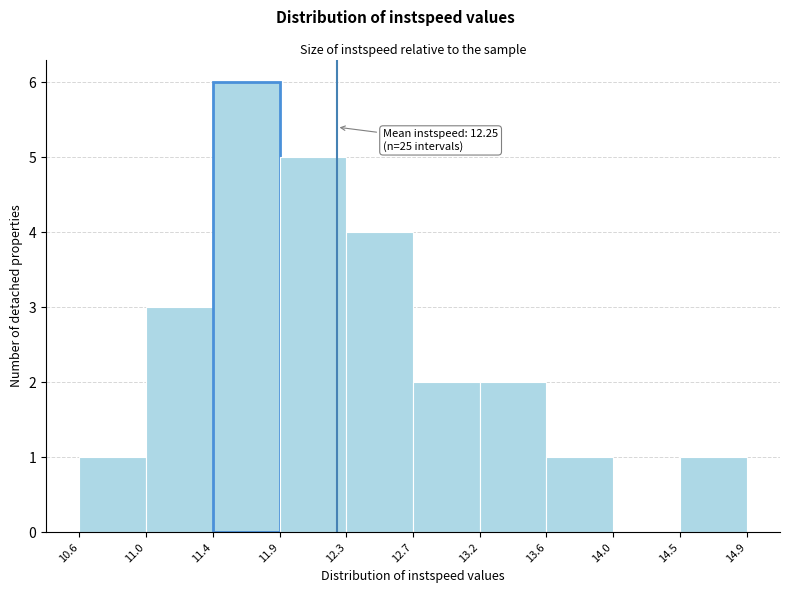

Over which range of the x-axis is the bar tallest?

11.4 to 11.9